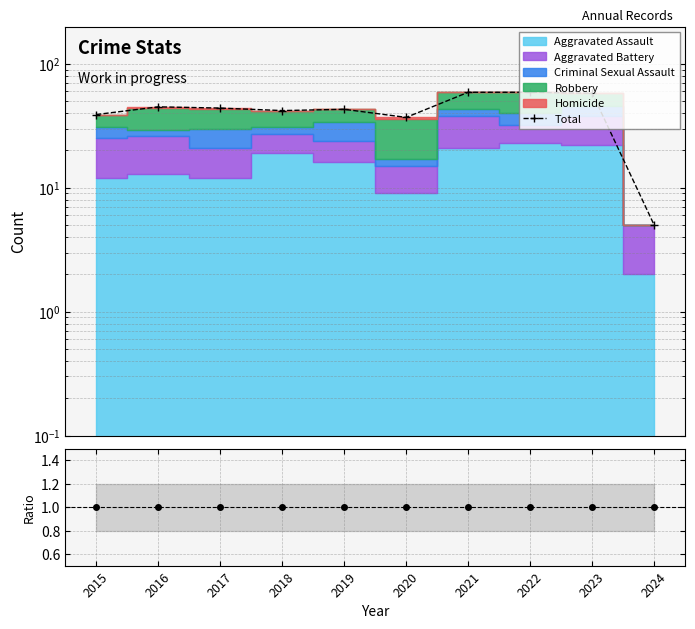

Reading left to right, what are all the values shown in this chart?

39	45	44	42	43	37	59	59	58	5